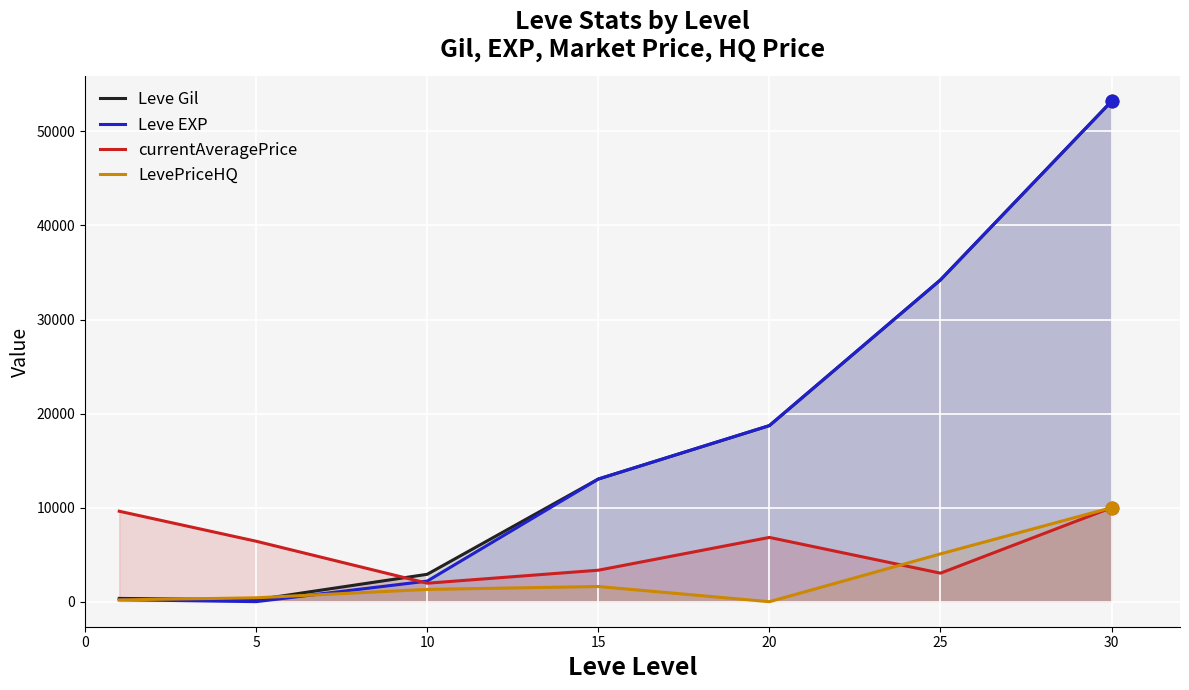

How many lines are shown in the chart?

4